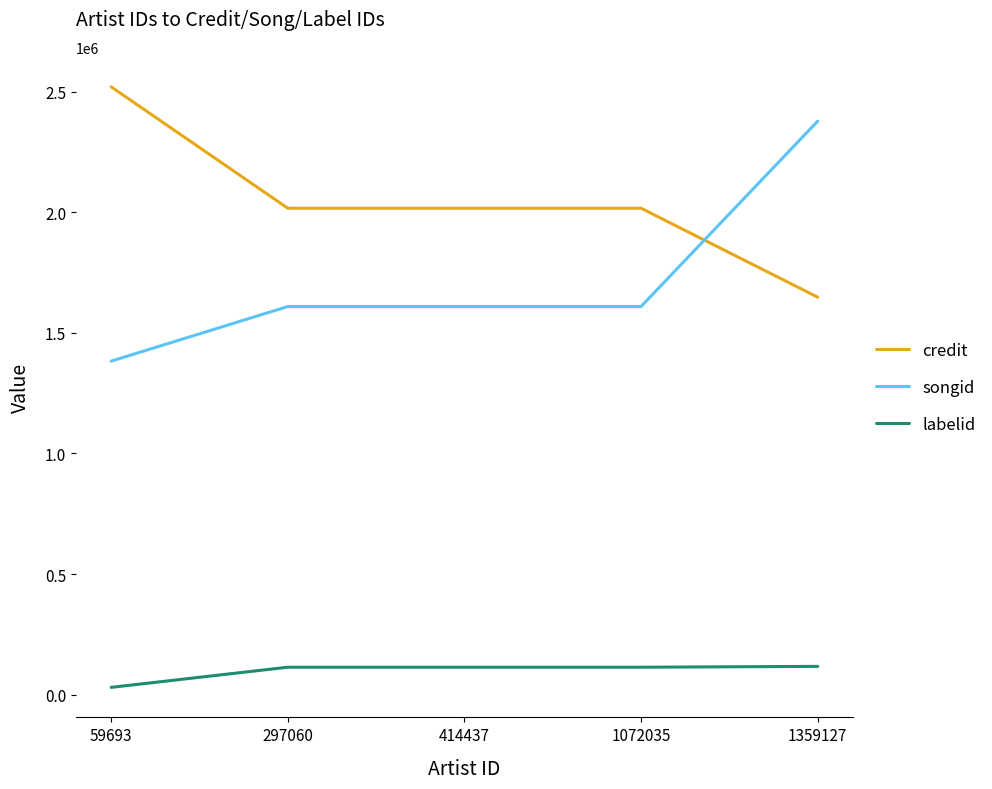

Rank the series by their average value, from highest to lowest.

credit, songid, labelid